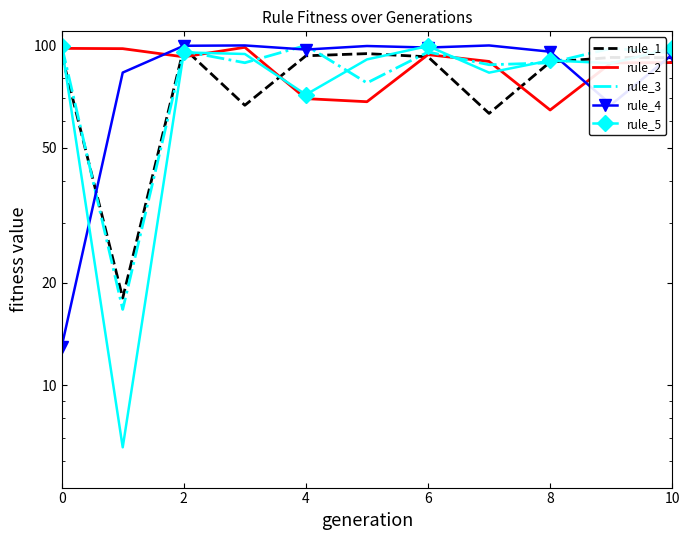

What is the difference between the maximum and minimum values in the rule_3 series?

83.2